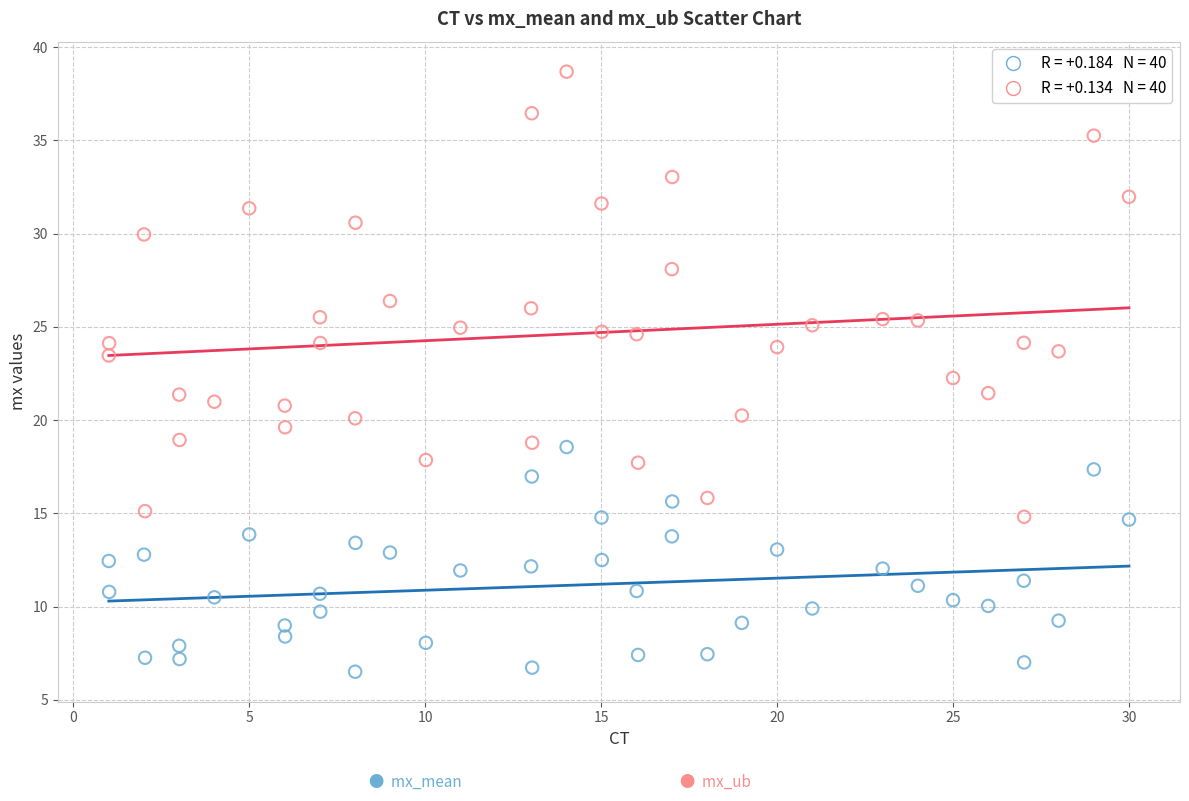

Across all data points, what is the range of Y values (max minus min)?

32.2